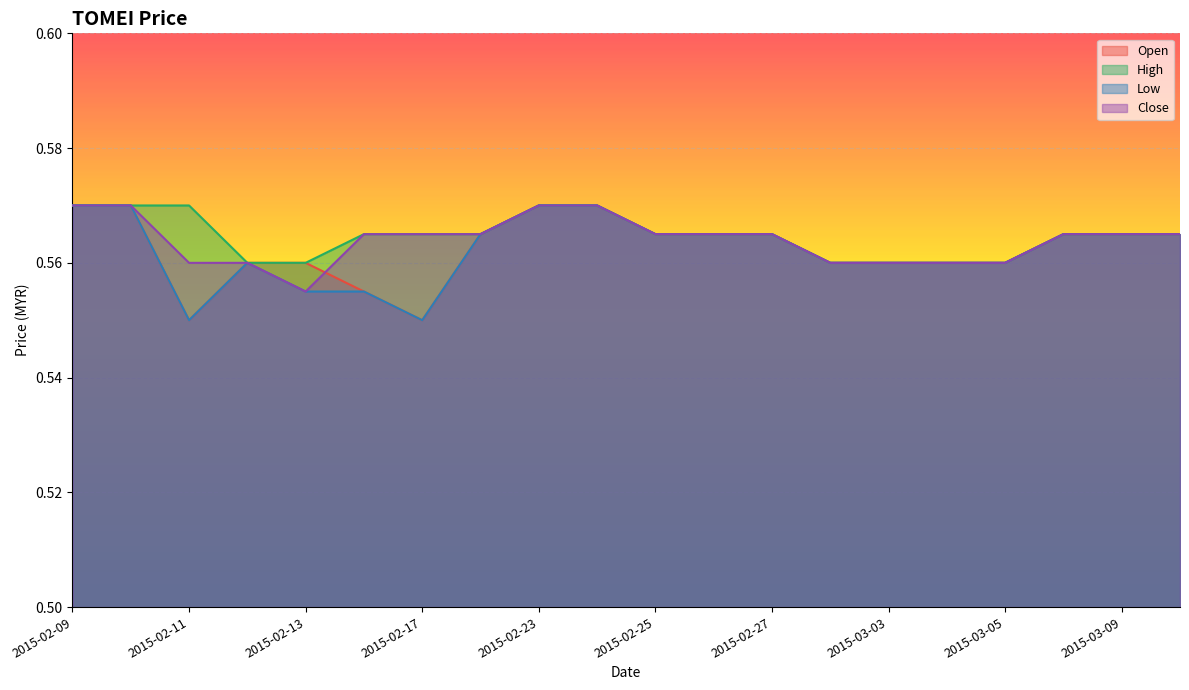

At how many categories does at least one series exceed 0?

20